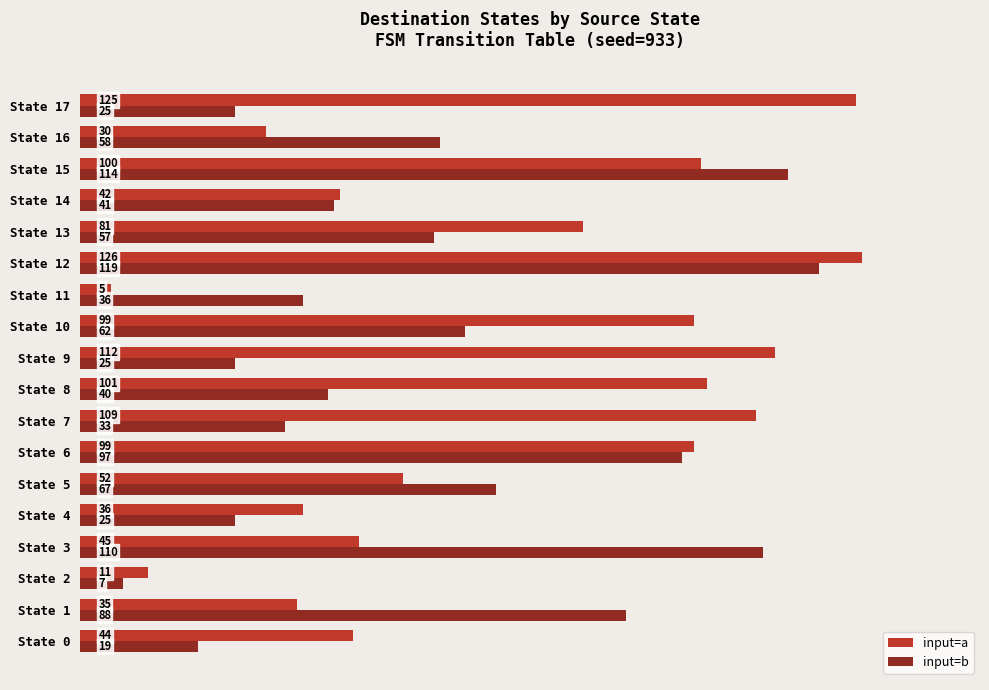

Rank the series by their maximum value, from highest to lowest.

input=a, input=b